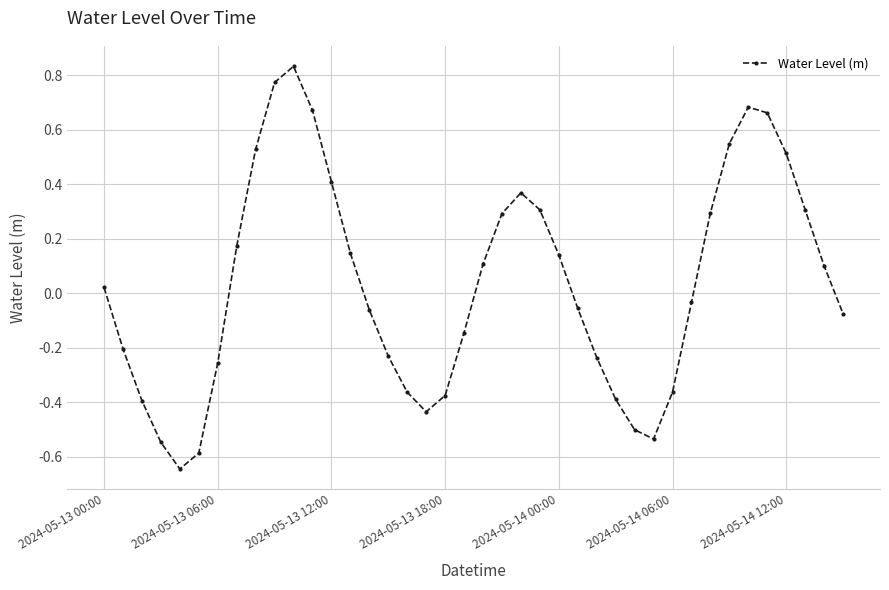

True or false: the data has more than 2 interior local peaks.

True